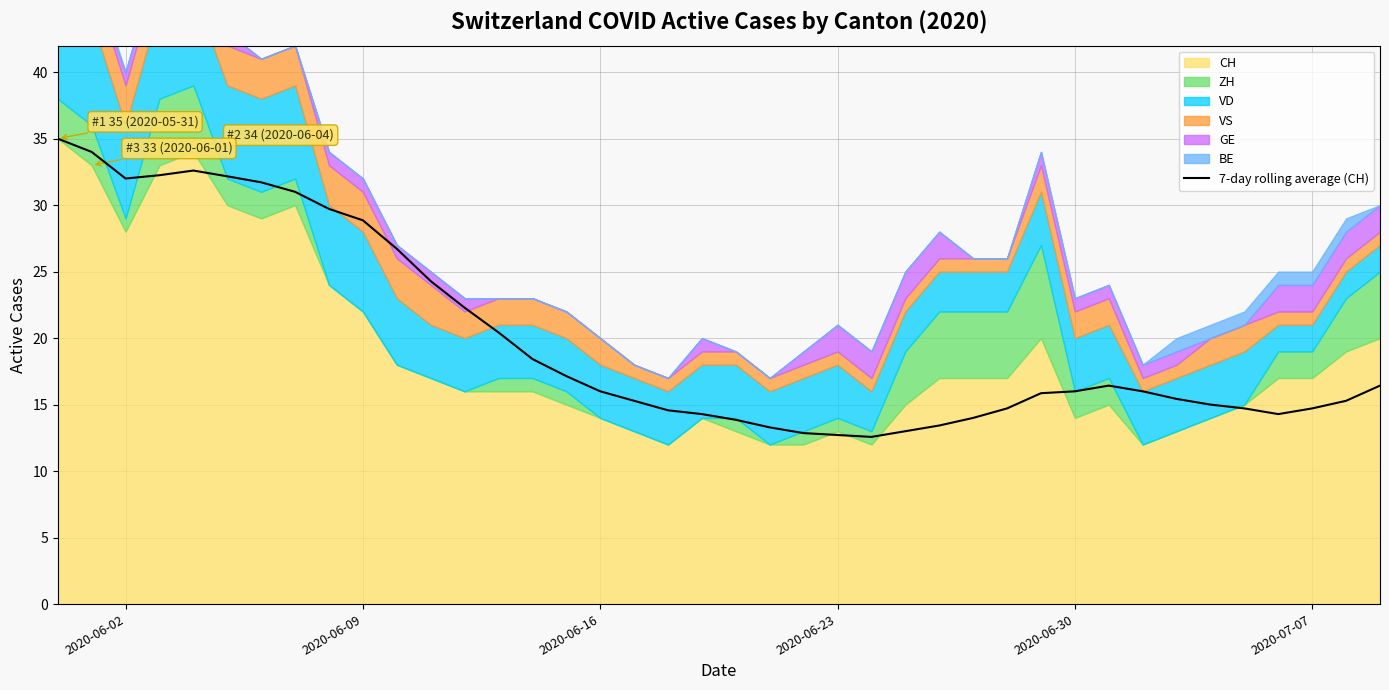

How many interior local peaks (higher than both neighbors) does the data have?

2